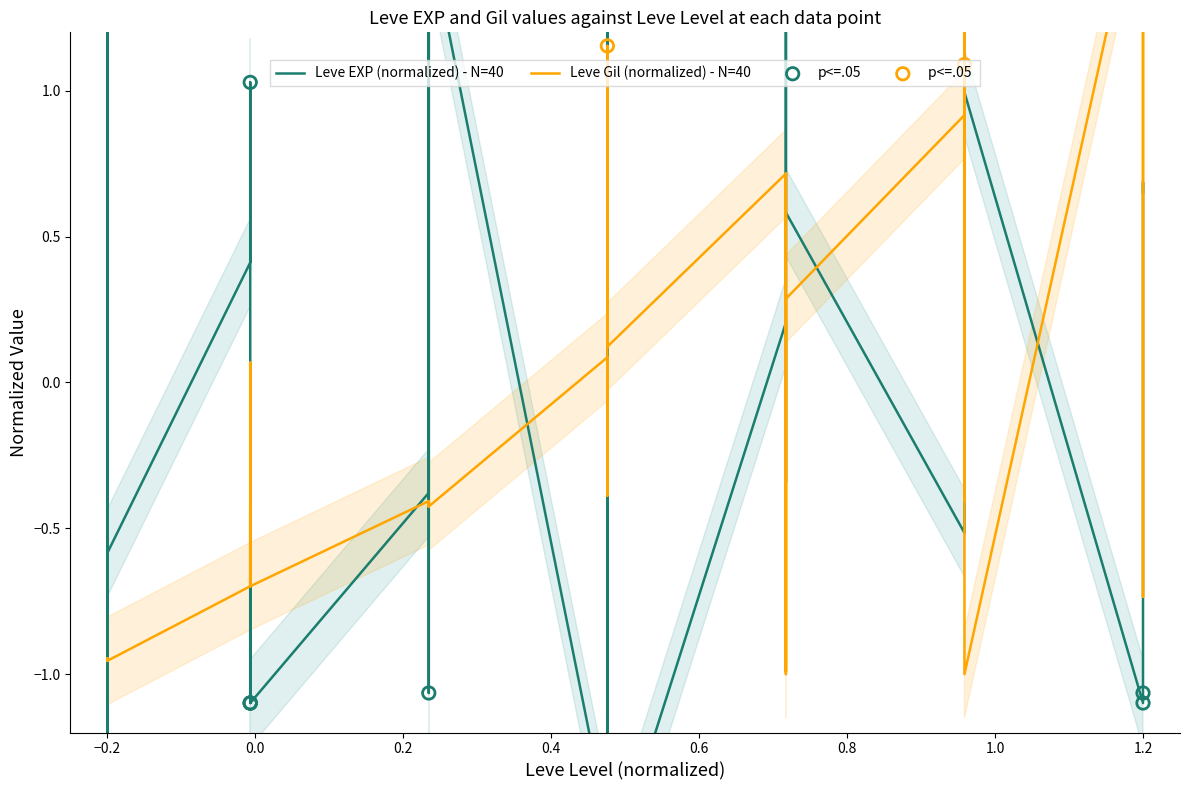

Which series contains the highest Y value?

Leve Gil